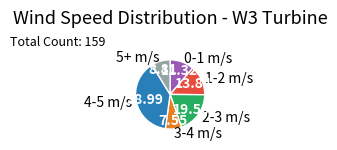

Is the sum of 5+ m/s and 4-5 m/s greater than half?

No